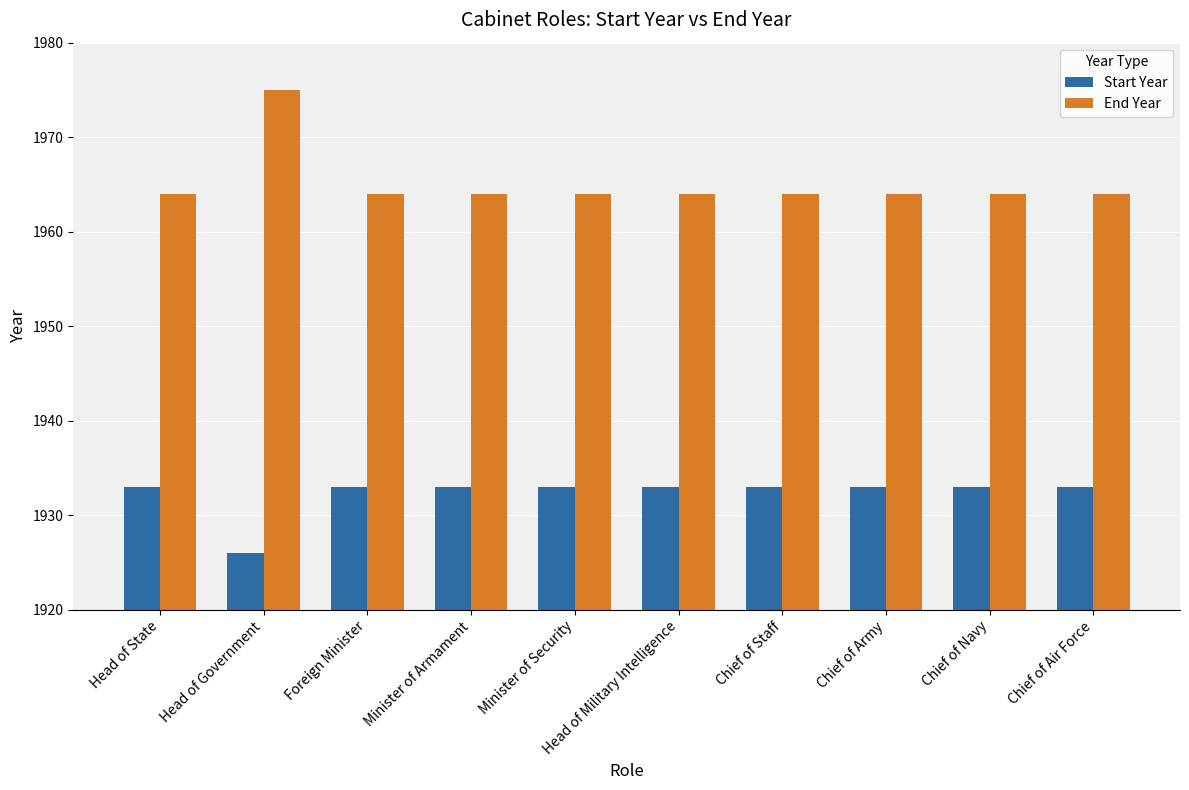

At which label is Start Year closest to 1929?

Head of Government